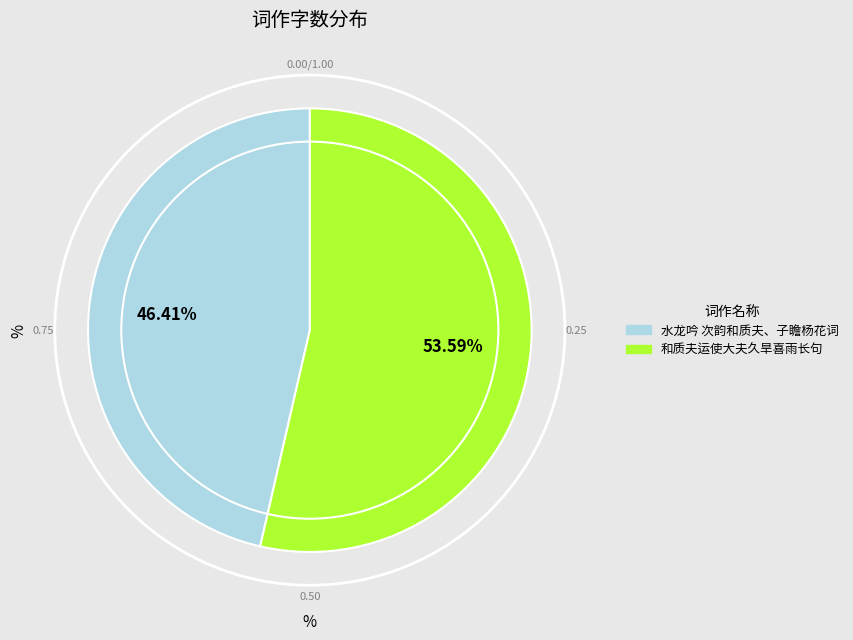

What percentage is NOT represented by 水龙吟 次韵和质夫、子瞻杨花词?

53.6%